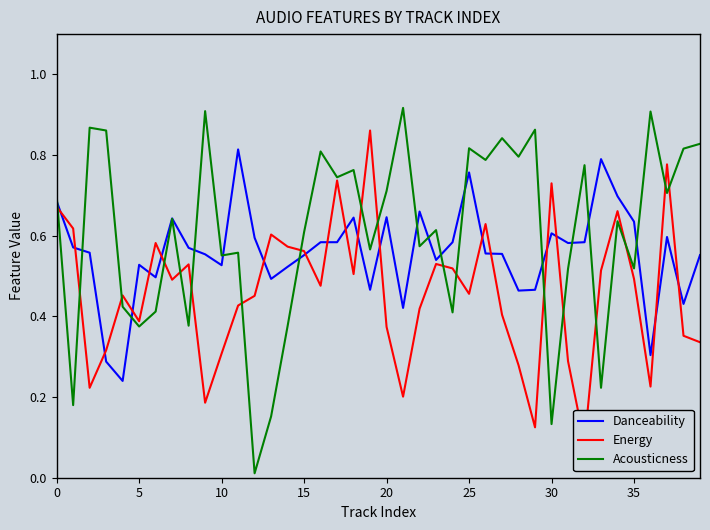

At which category is the sum across all series the highest?

37